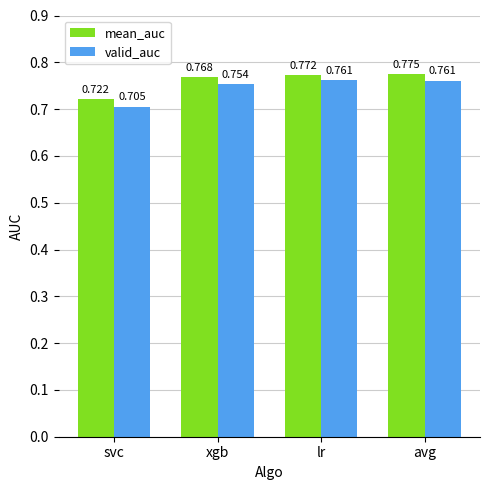

What is the sum of the mean_auc values at avg and svc?

1.5